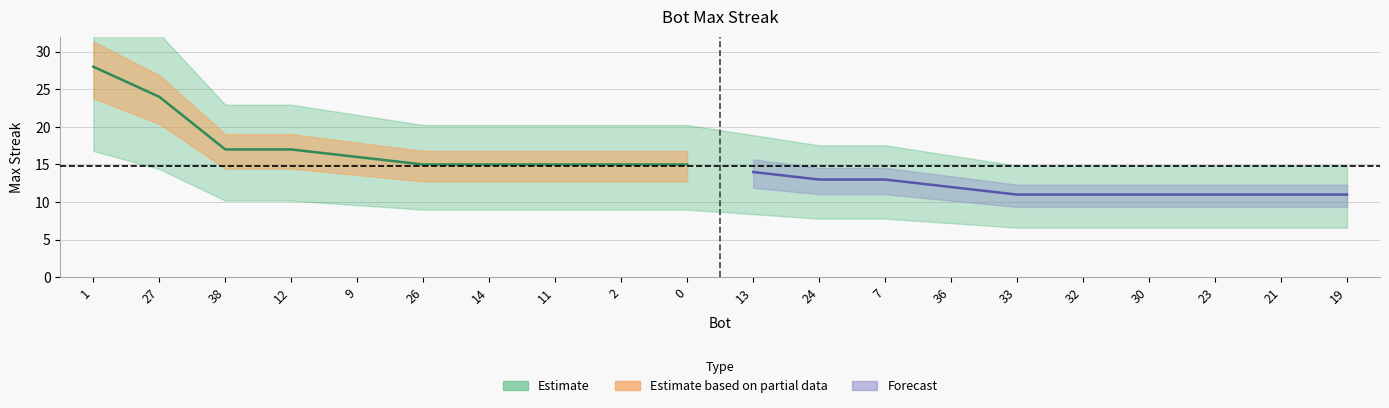

What is the label of the 10th point from the right?

13